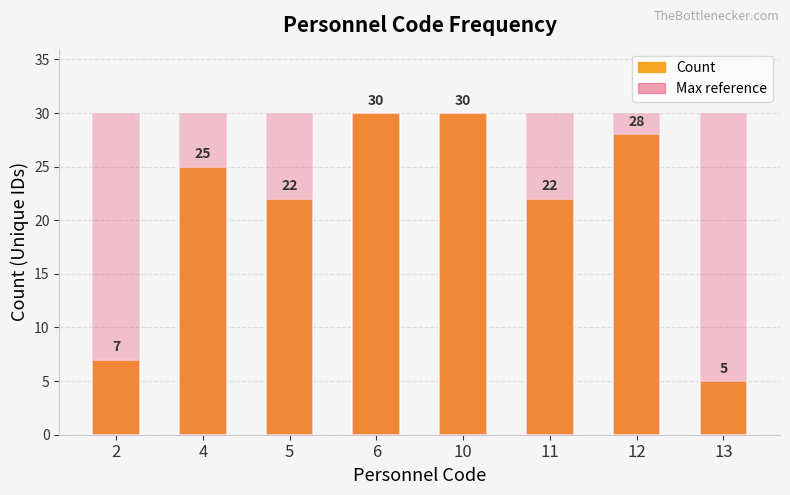

Which has a higher value, 6 or 11?

6